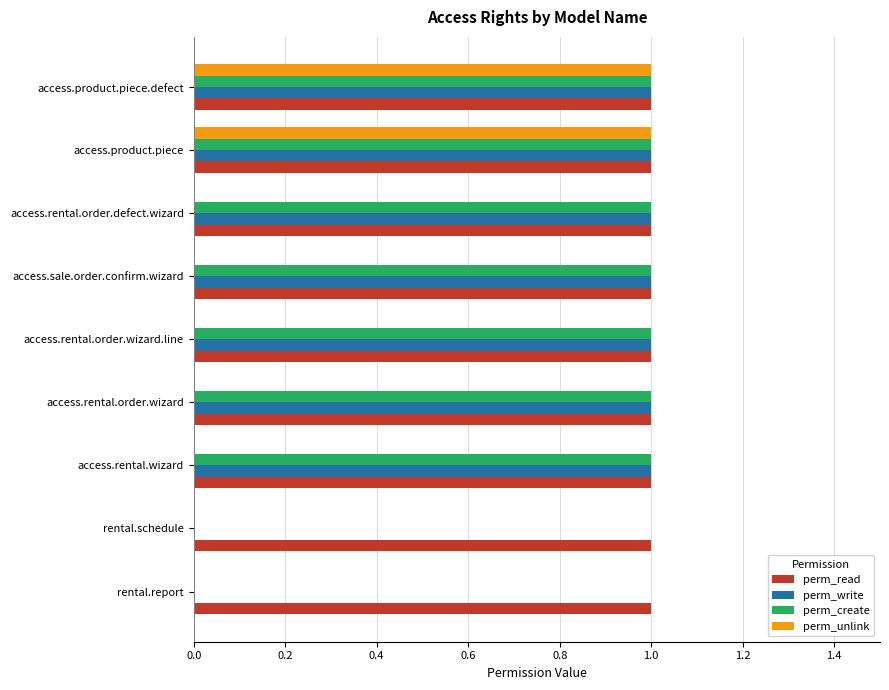

Is it true that perm_read equals 1 at access.product.piece?

True